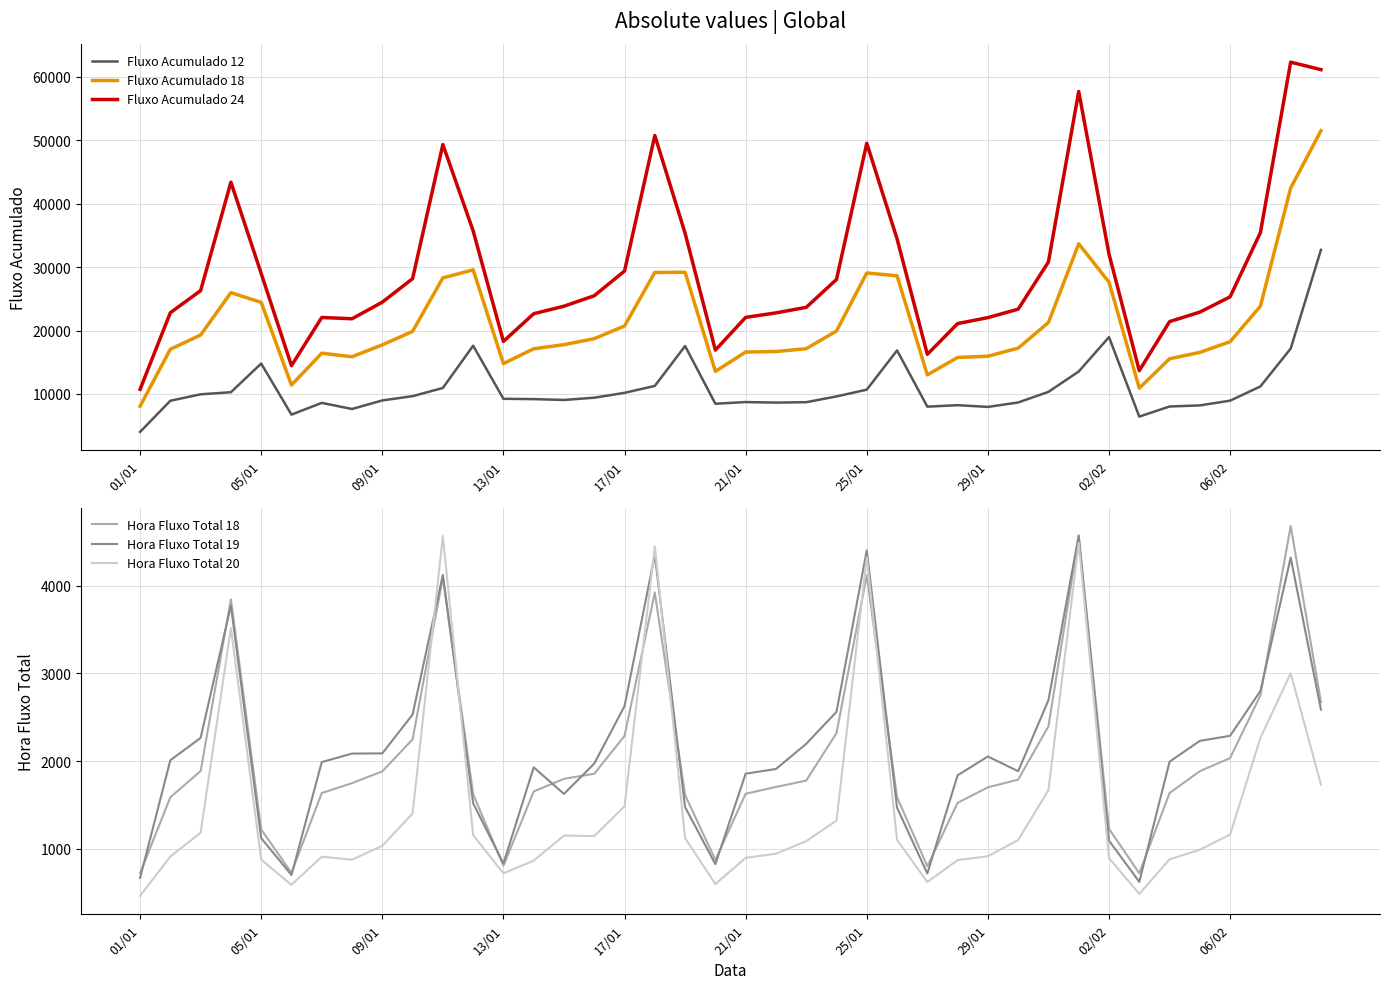

The value of Fluxo Acumulado 24 at 23 is 28055. True or false?

True